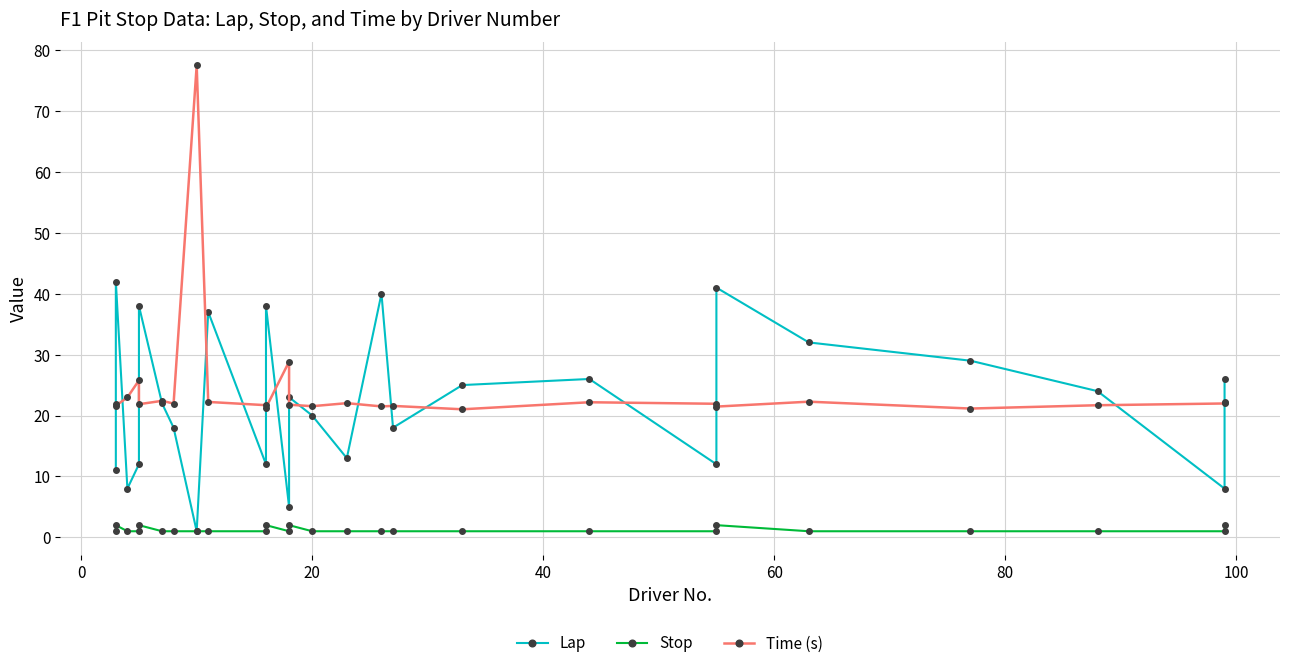

What is the average value of the Time (s) series?

24.4